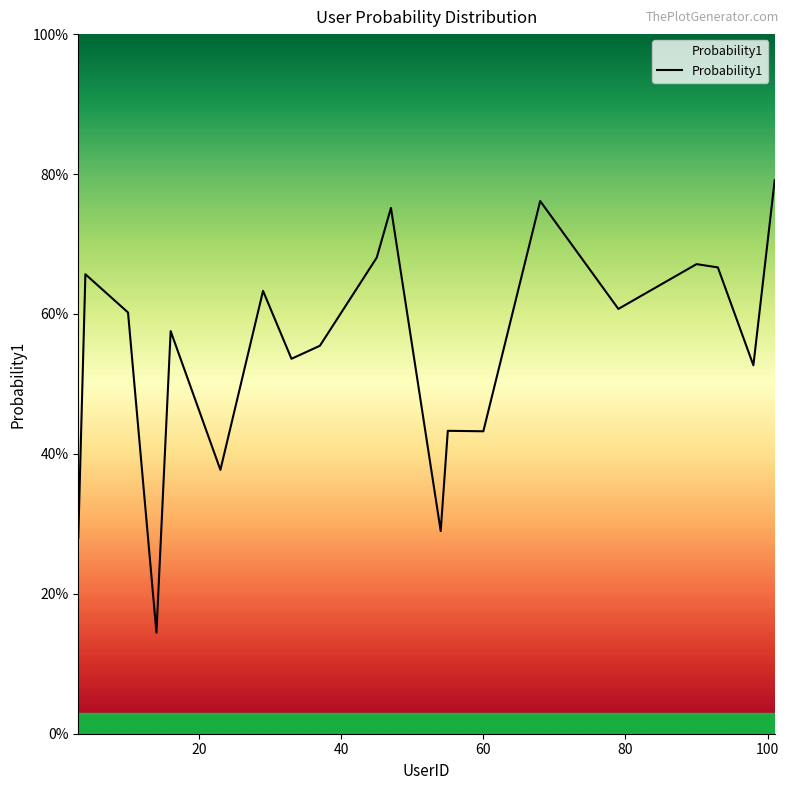

Reading left to right, transcribe all the data shown in this chart.

0.3	0.7	0.6	0.1	0.6	0.4	0.6	0.5	0.6	0.7	0.8	0.3	0.4	0.4	0.8	0.6	0.7	0.7	0.5	0.8